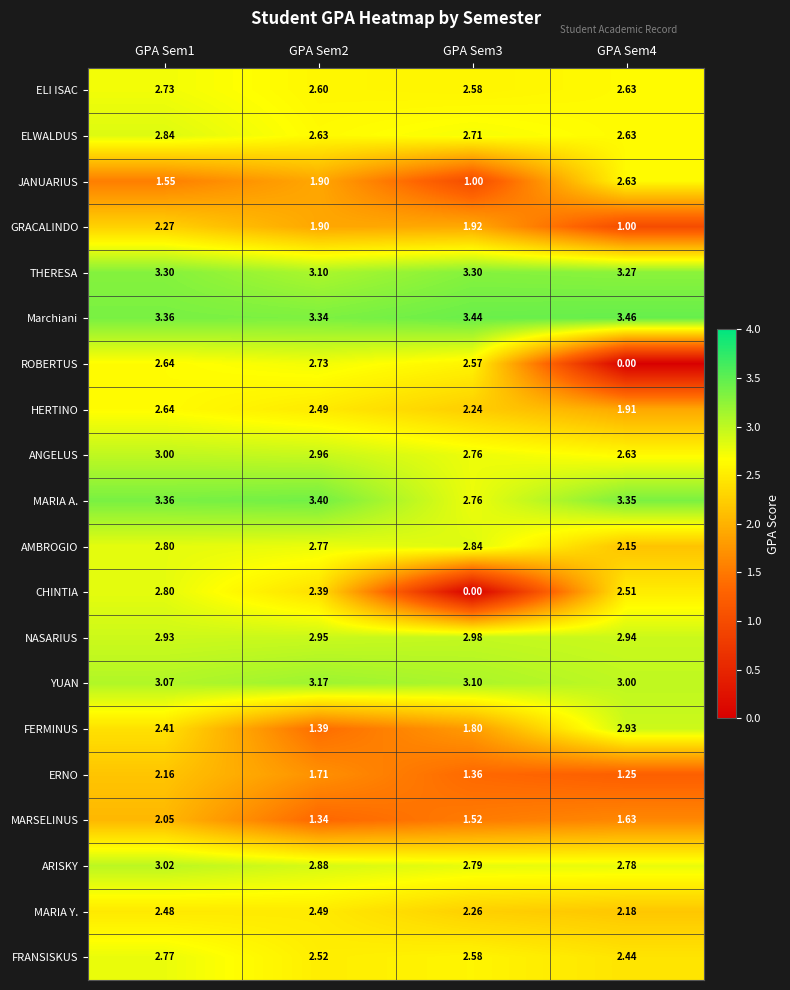

At how many categories does at least one series exceed 3?

4